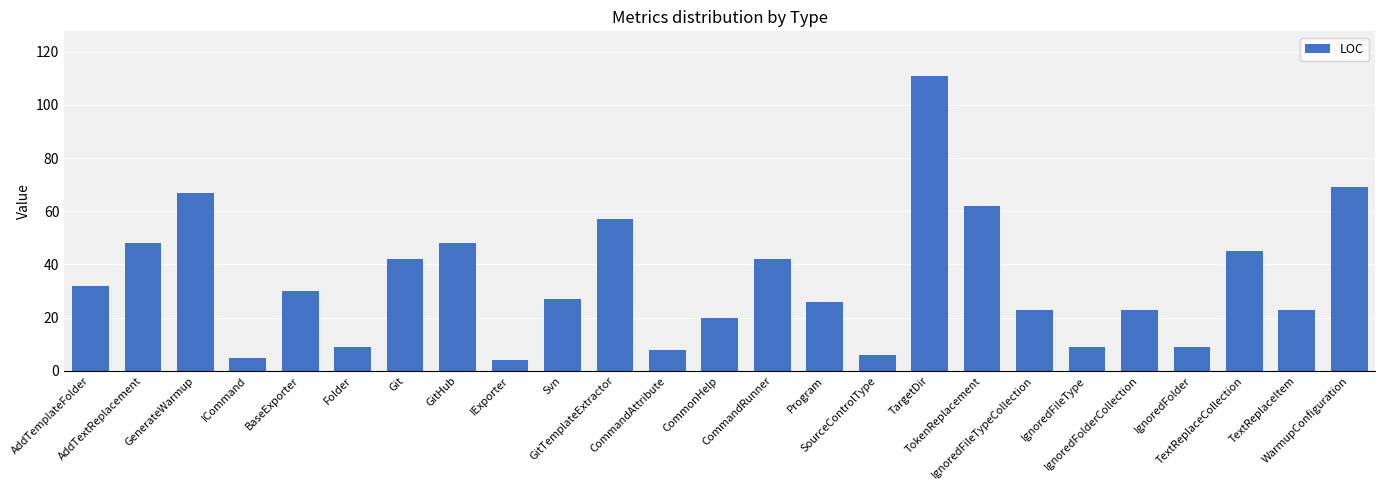

What is the difference between the maximum and minimum values?

107